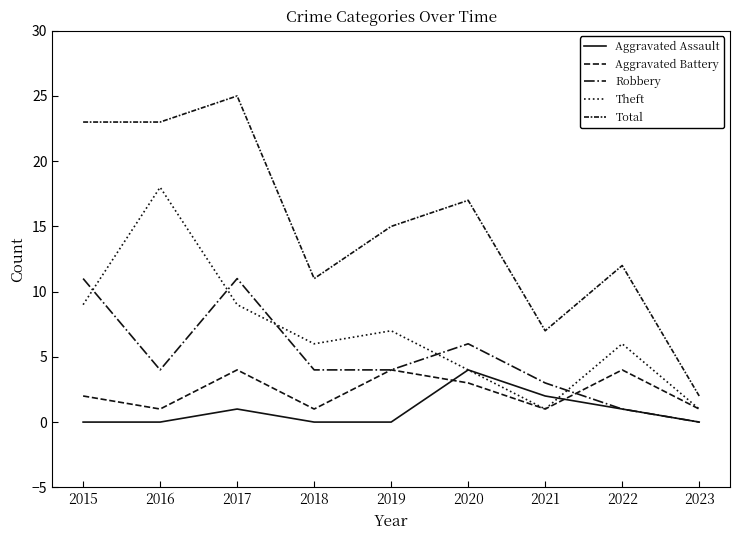

How many lines are shown in the chart?

5